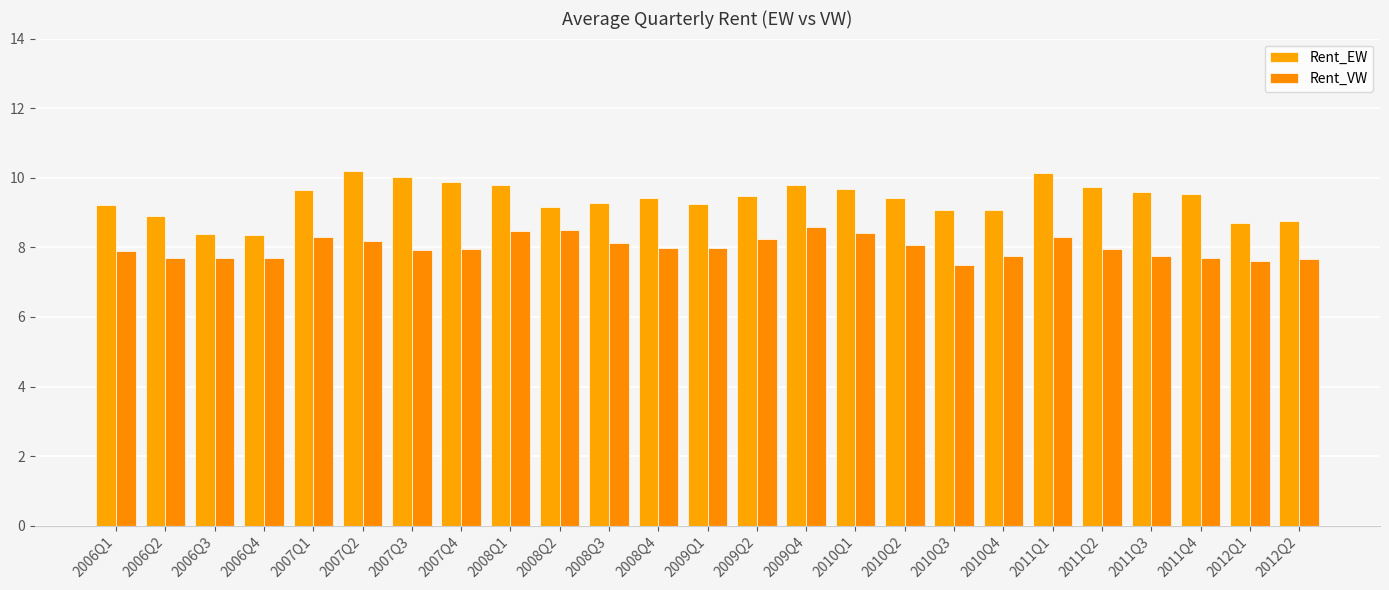

At 2009Q2, list the series in order from smallest to largest.

Rent_VW, Rent_EW